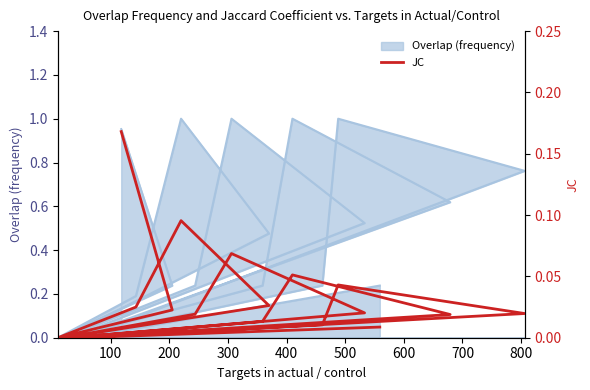

What is the label of the 17th point from the right?

300